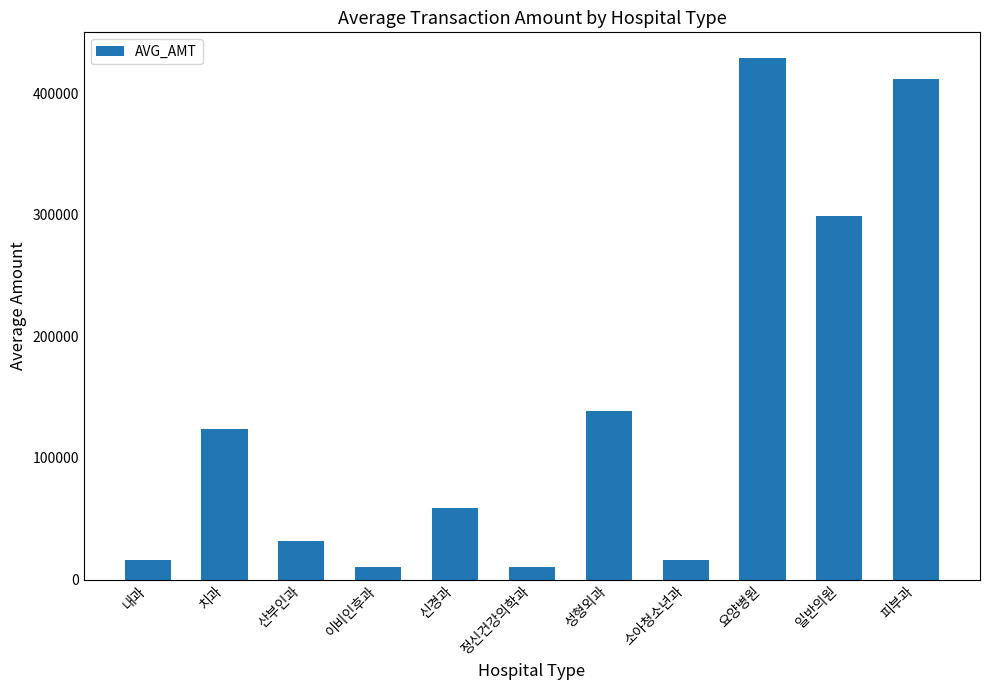

Which has a higher value, 신경과 or 요양병원?

요양병원